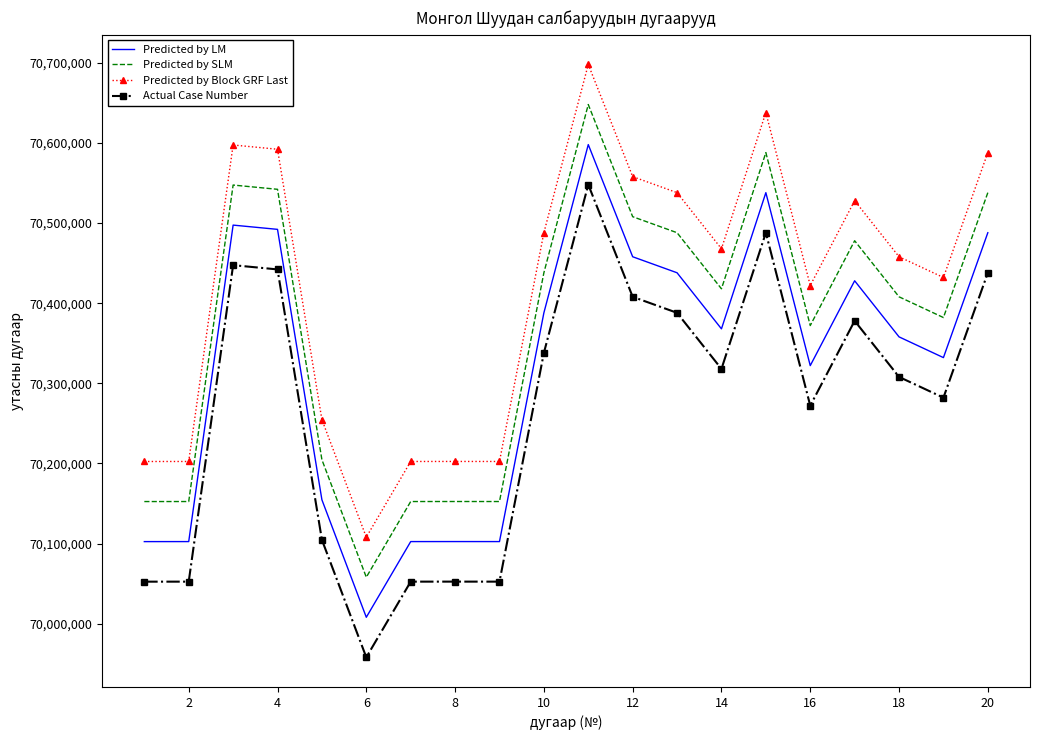

List the series in order of their peak value, lowest first.

Actual Case Number, Predicted by LM, Predicted by SLM, Predicted by Block GRF Last